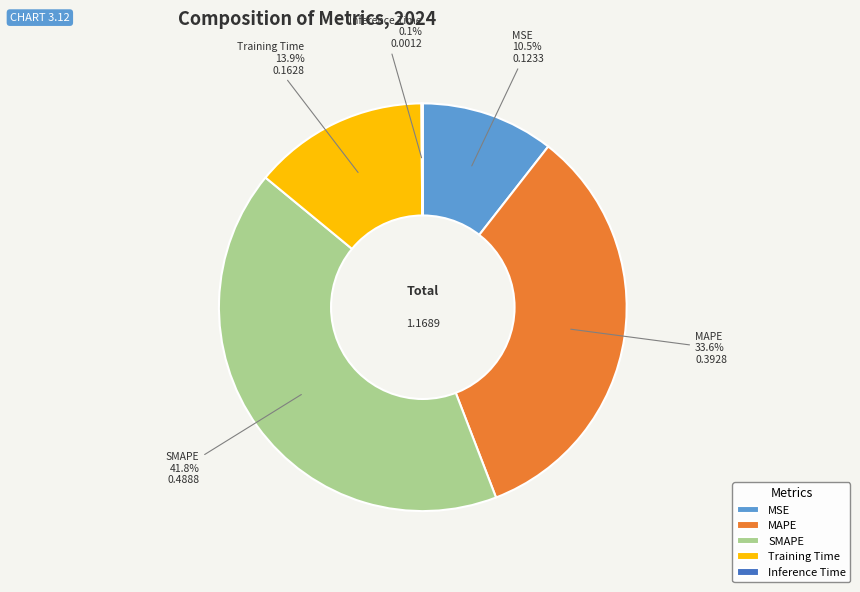

Which has a higher value, MSE or MAPE?

MAPE